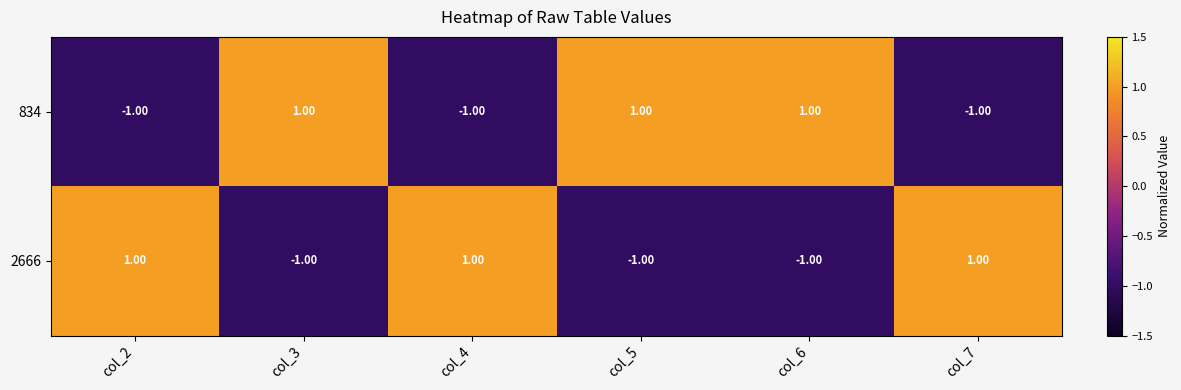

At col_7, list the series in order from smallest to largest.

834, 2666